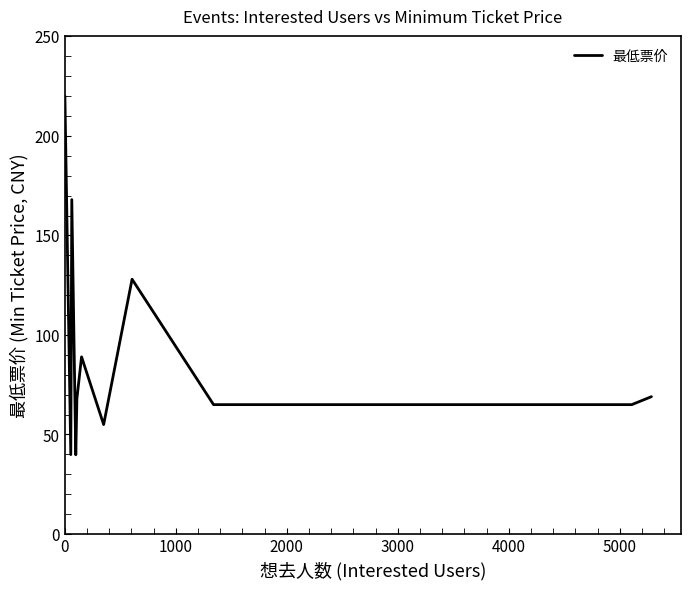

What is the minimum value shown in the chart?

39.8